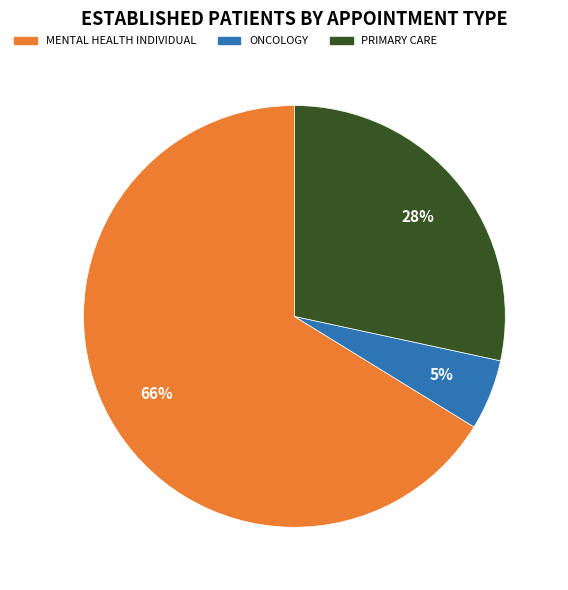

To the nearest percent, what is the difference between the ONCOLOGY and PRIMARY CARE slice percentages?

23%